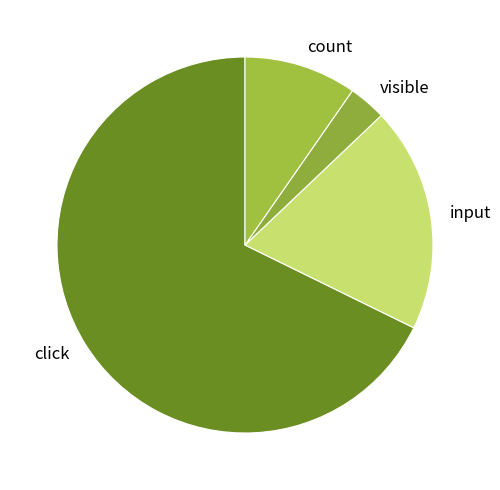

Does click represent more than half of the total?

Yes